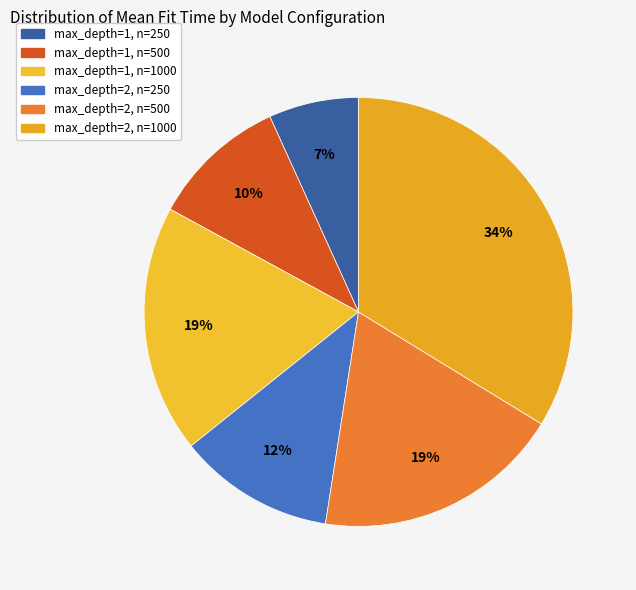

Combined, what portion of the pie is max_depth=2, n=500 and max_depth=1, n=250?

25.5%